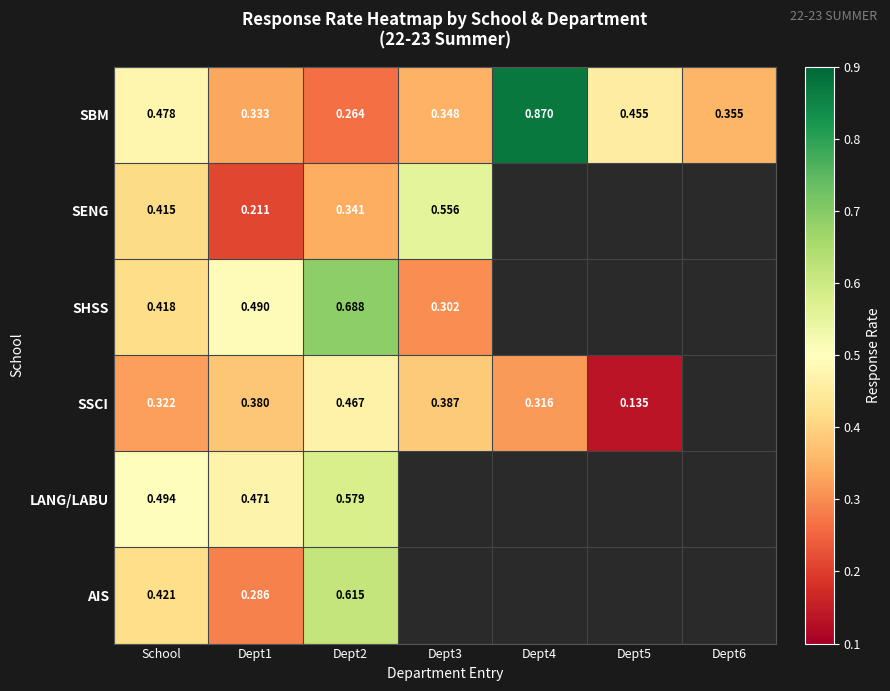

Between School and Dept1, which series saw the biggest shift?

SENG